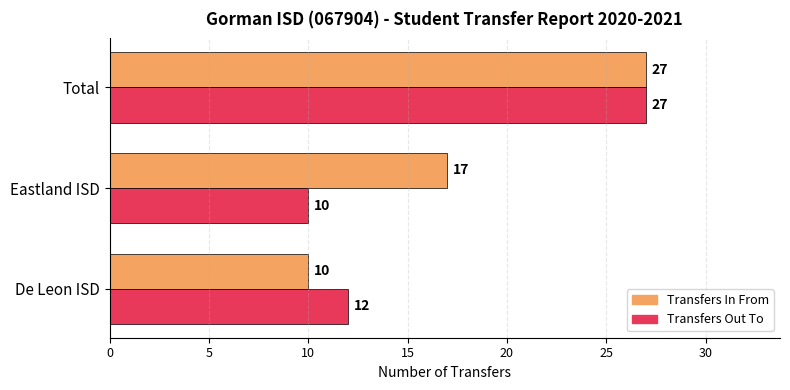

Is it true that Transfers Out To equals 6 at De Leon ISD?

False